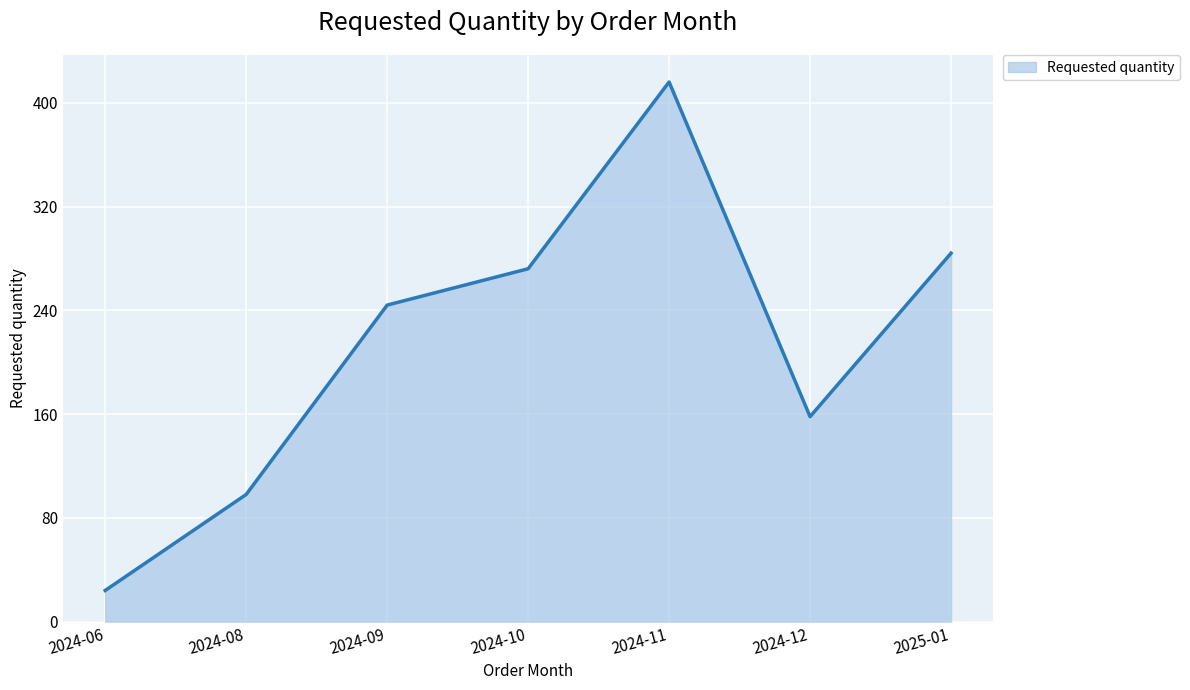

True or false: the data shows 175 at 2024-10.

False